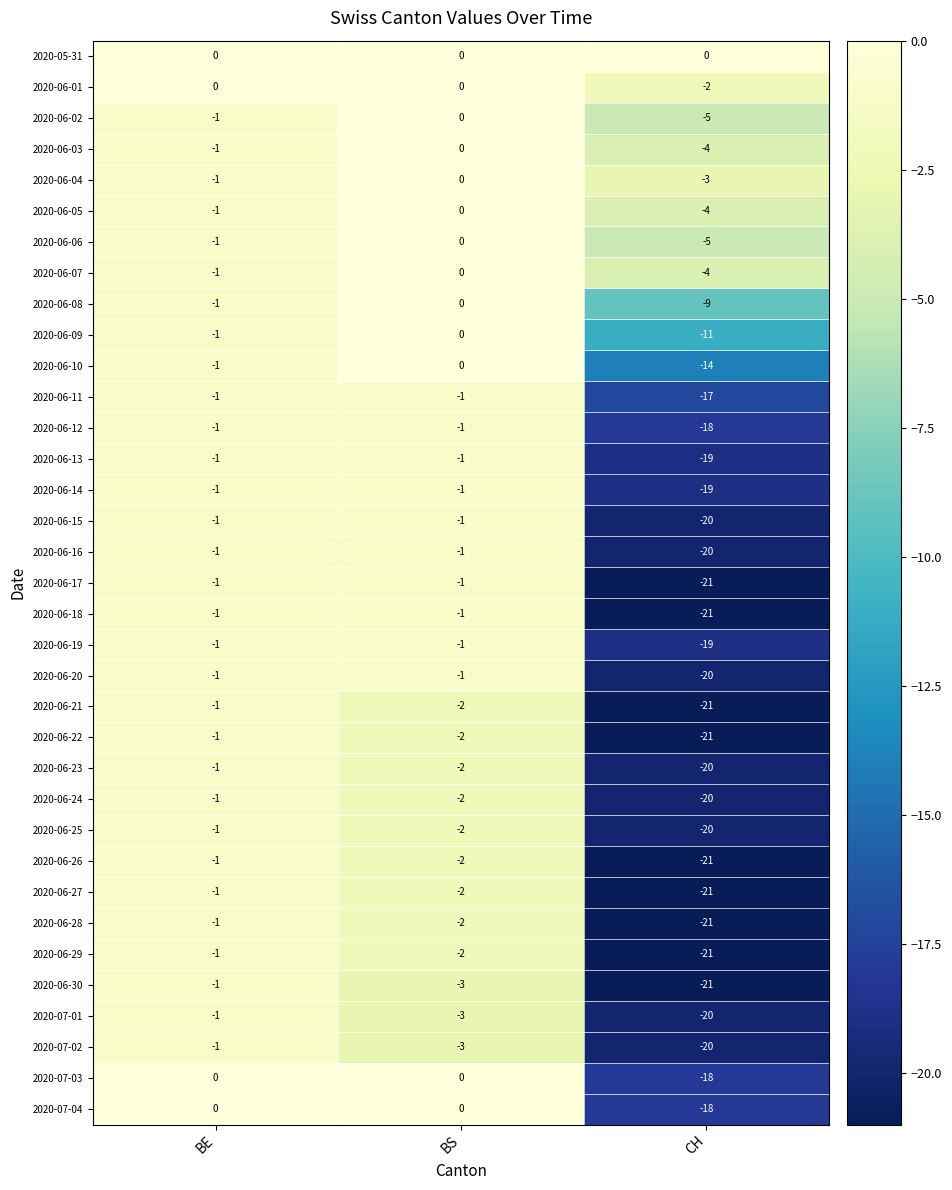

At which category is the sum across all series the highest?

BE